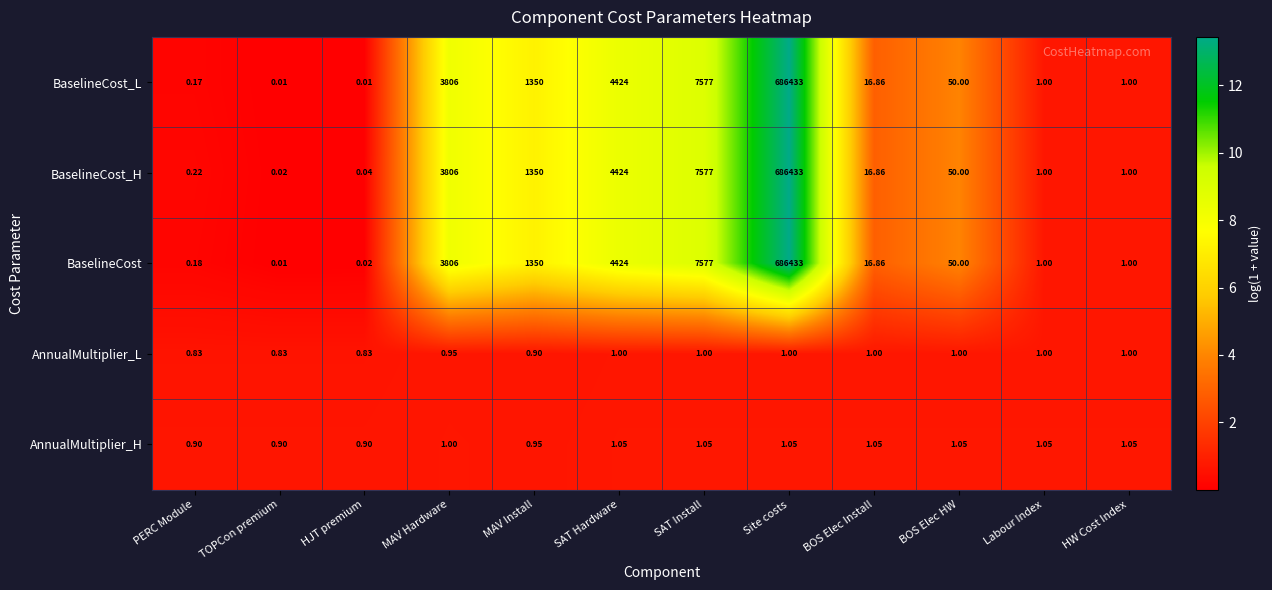

At which label is BaselineCost closest to 343216?

SAT Install